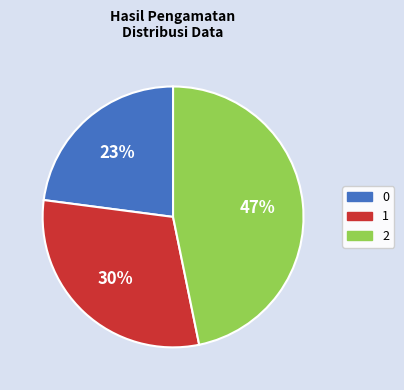

Is there any slice that represents more than half of the pie?

No